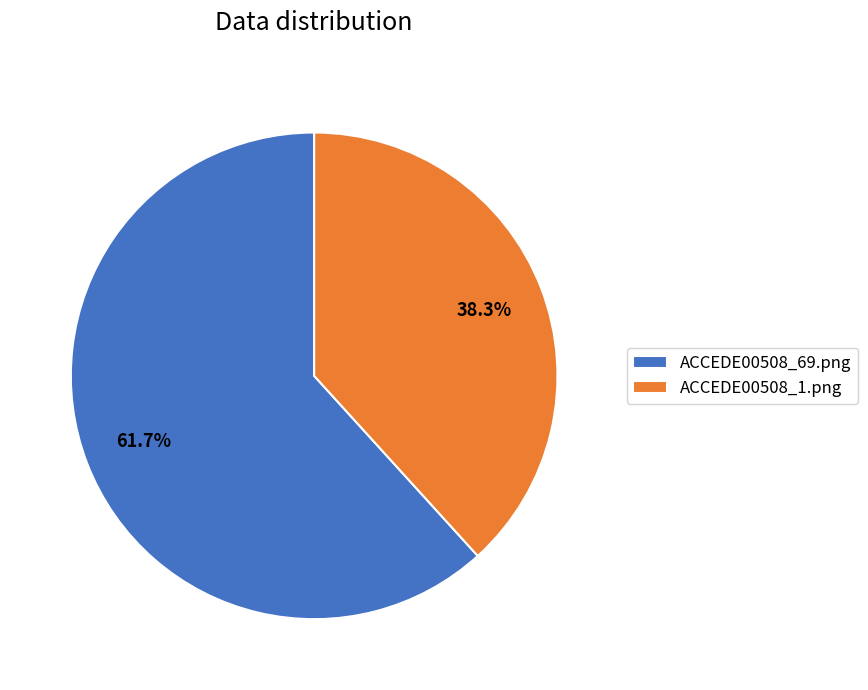

Which category has the smallest portion of the pie?

ACCEDE00508_1.png